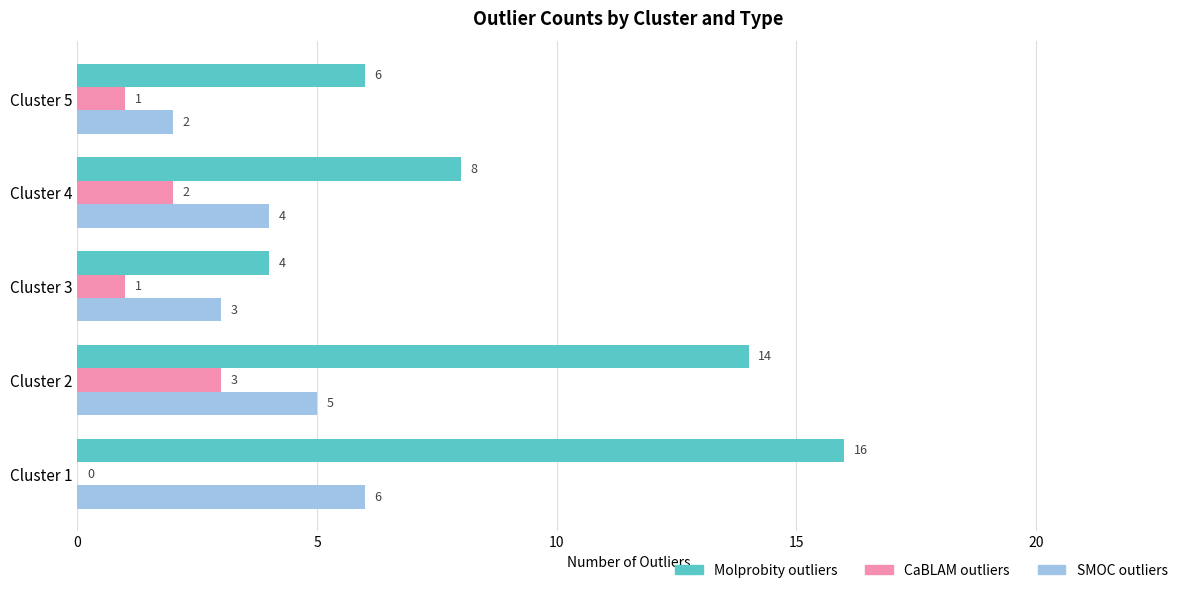

At which category does the chart reach its peak across all series?

Cluster 1